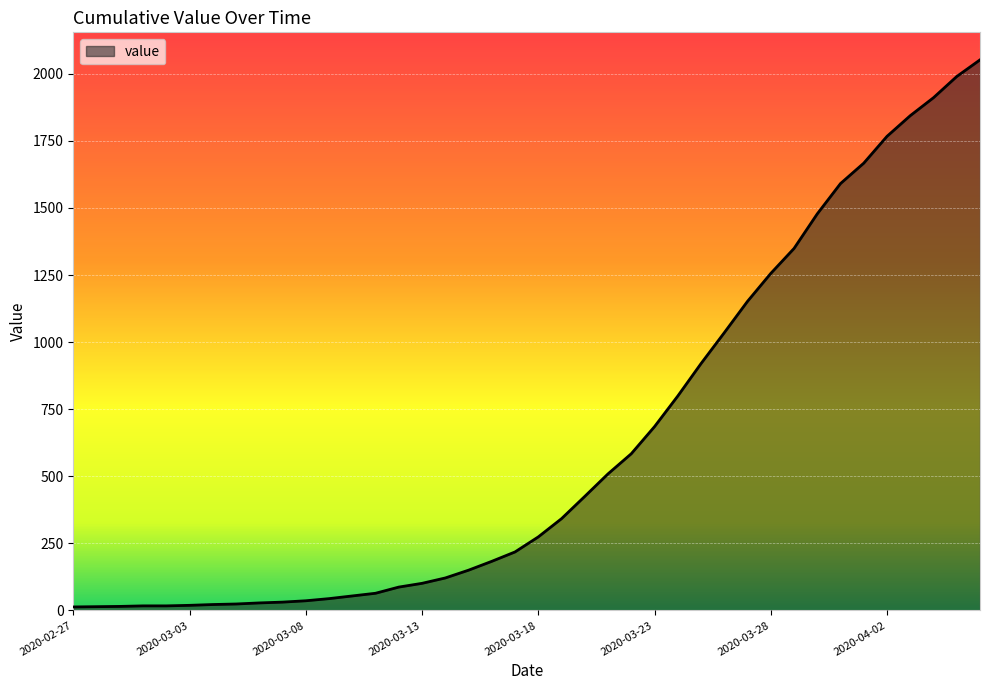

What is the difference between the maximum and minimum values?

2039